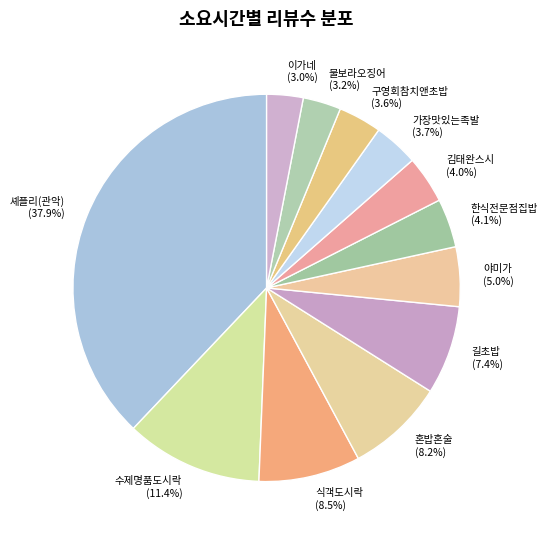

How many slices are in this pie chart?

12